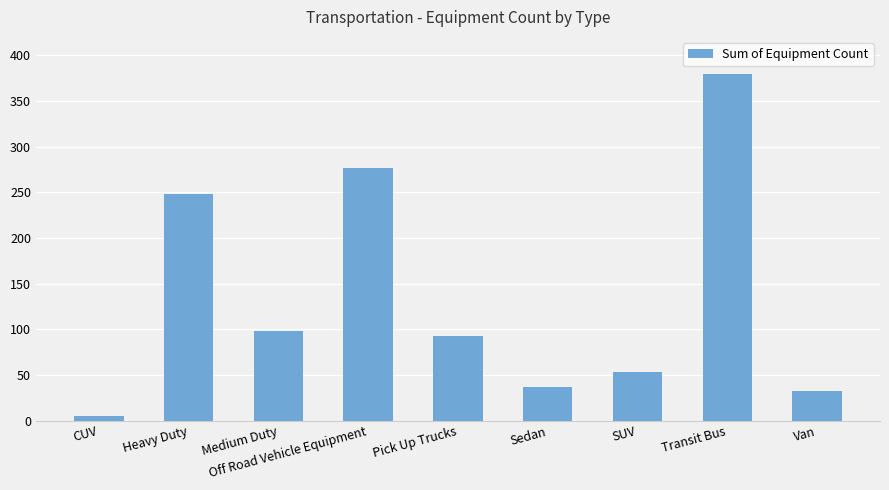

Reading right to left, list all the values displayed in this chart.

Van=32	Transit Bus=379	SUV=53	Sedan=37	Pick Up Trucks=93	Off Road Vehicle Equipment=276	Medium Duty=98	Heavy Duty=248	CUV=5